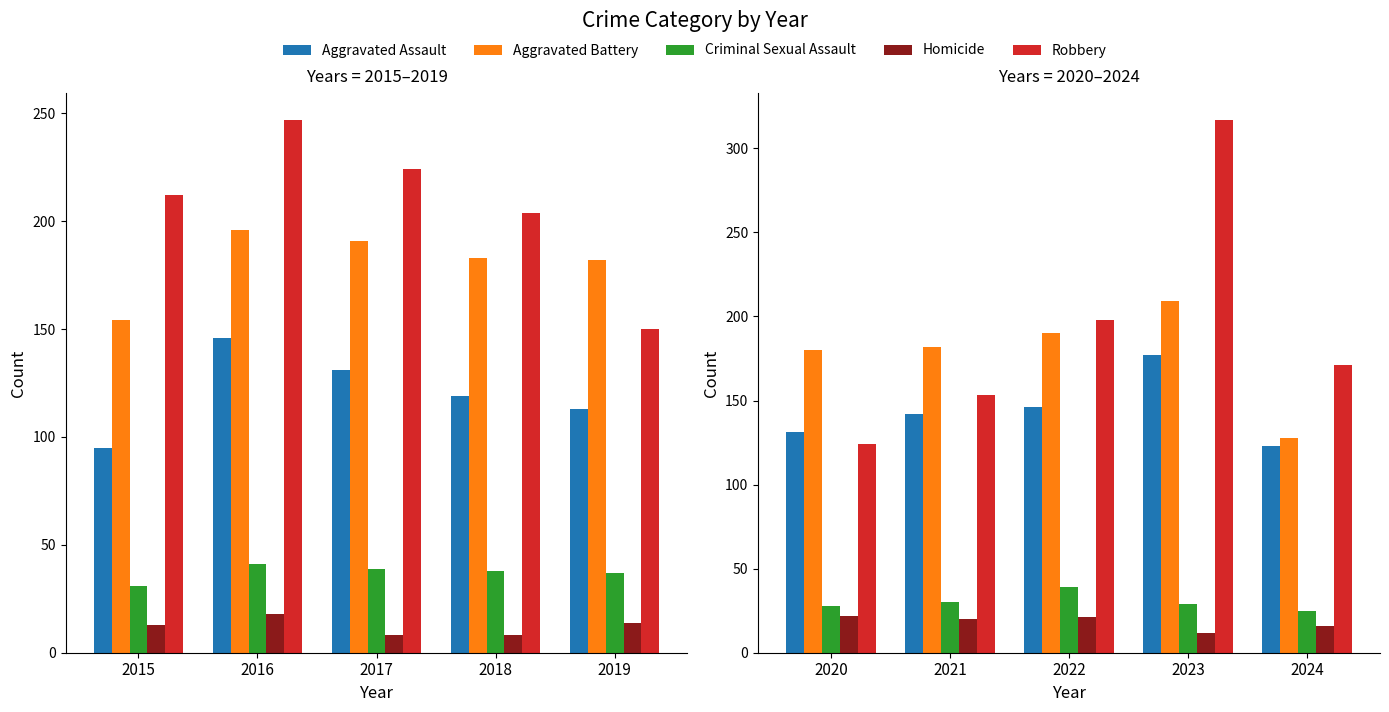

Count the number of data series in this chart.

5